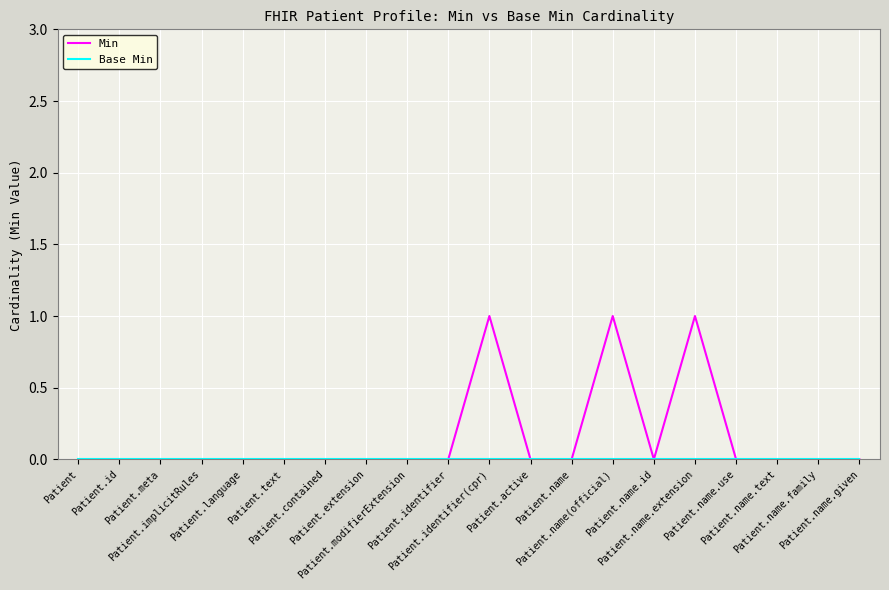

What position from the left is Patient.text?

6